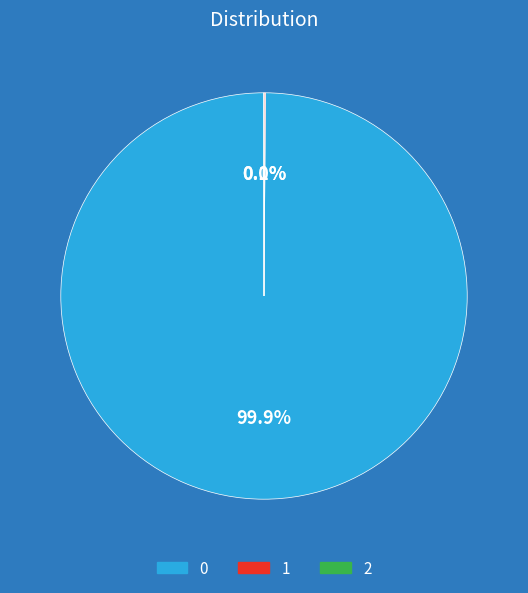

Is there any slice that represents more than half of the pie?

Yes